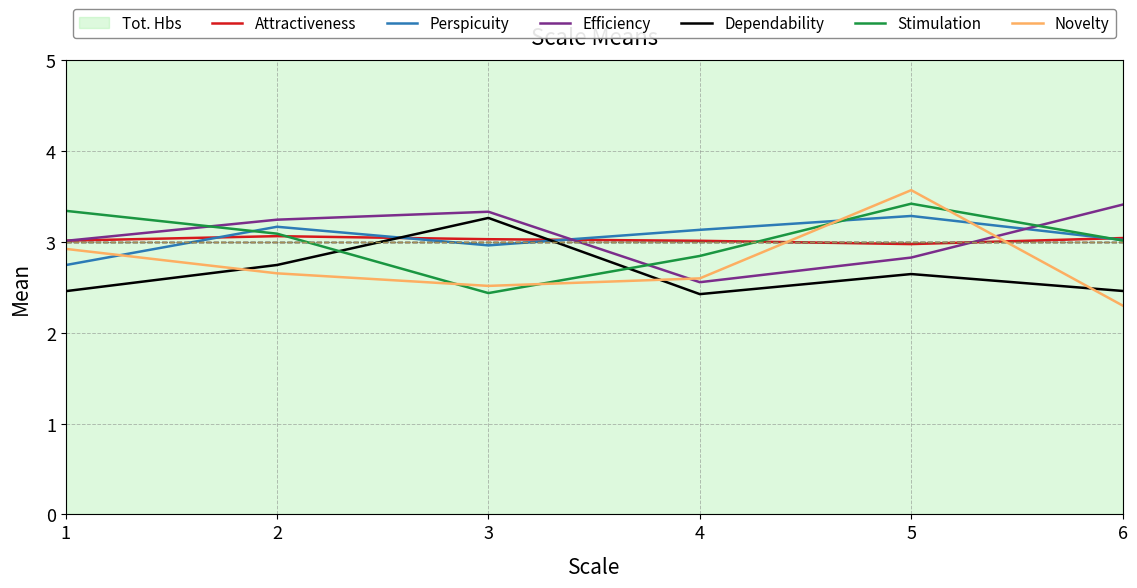

At which label does Efficiency first exceed 3?

1